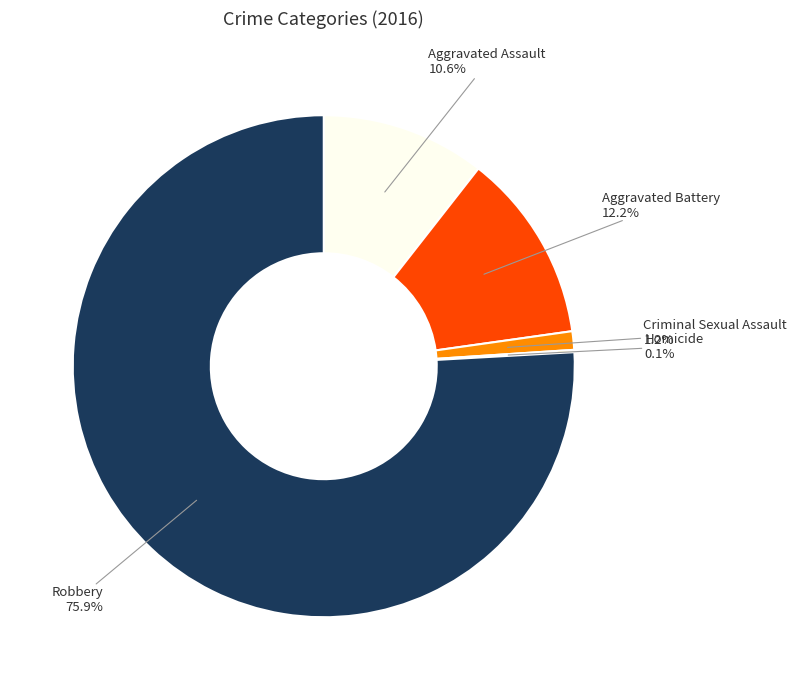

Is there a majority slice in this chart?

Yes